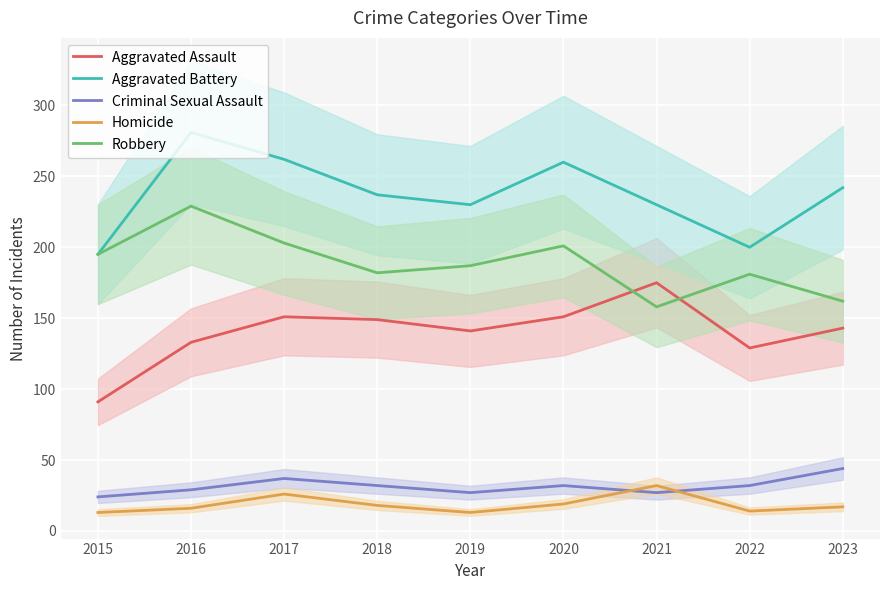

Is this an area chart (filled region under the line)?

No